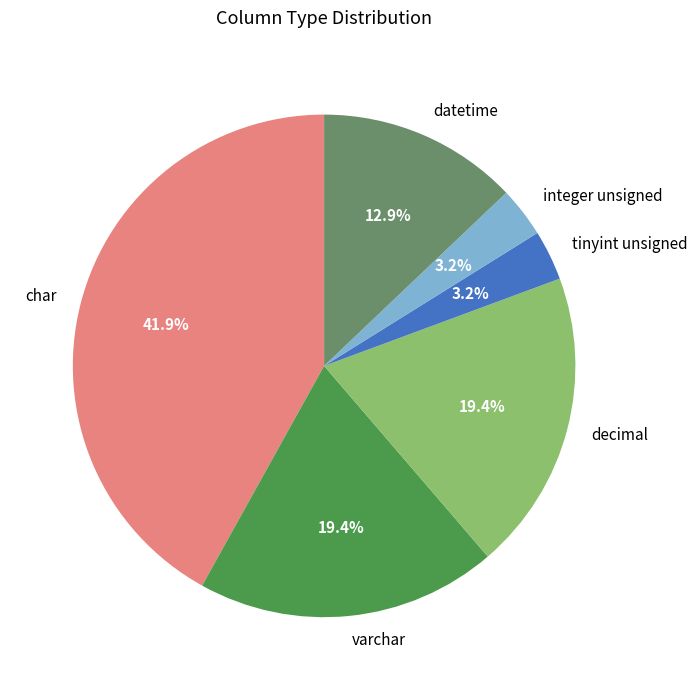

Does any single category account for the majority?

No